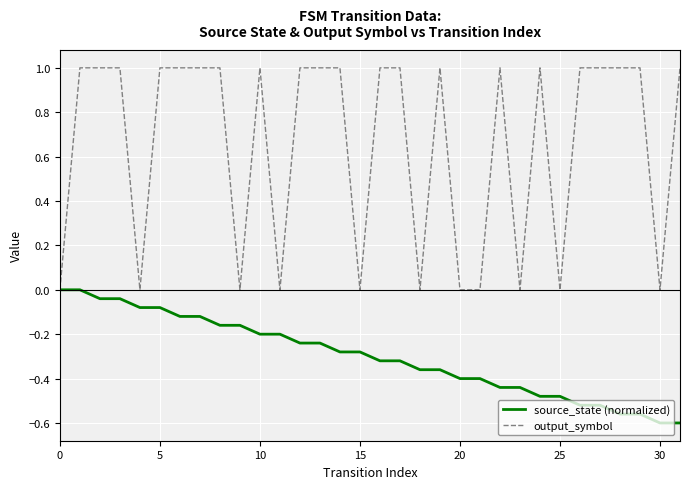

What is the maximum value for output_symbol?

1.0